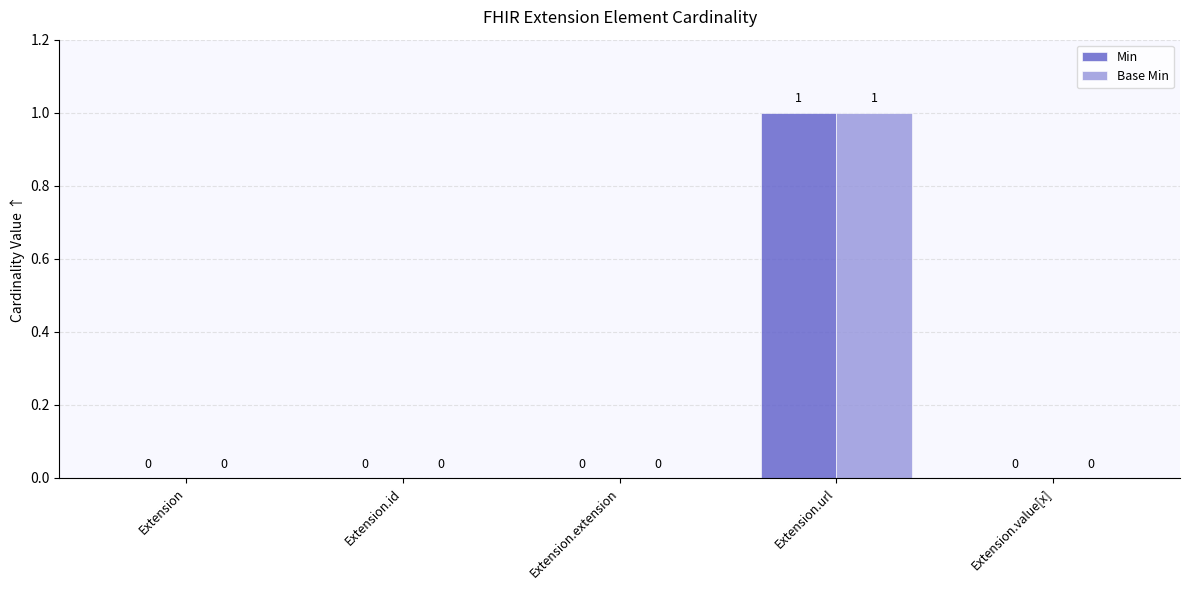

Count the Min values in the range 0 to 1.

5